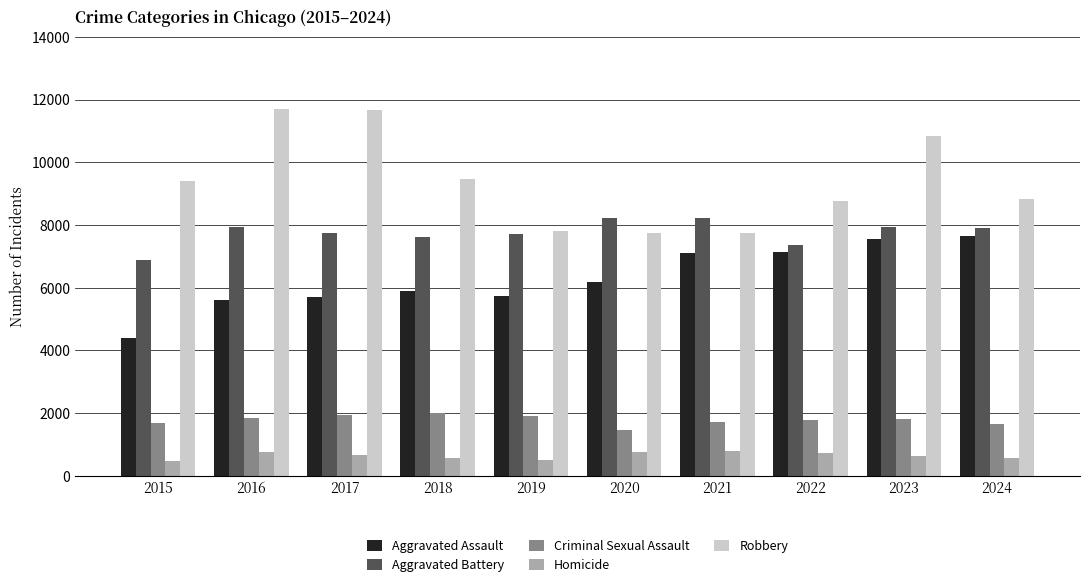

What is the highest value of the Aggravated Assault series?

7661